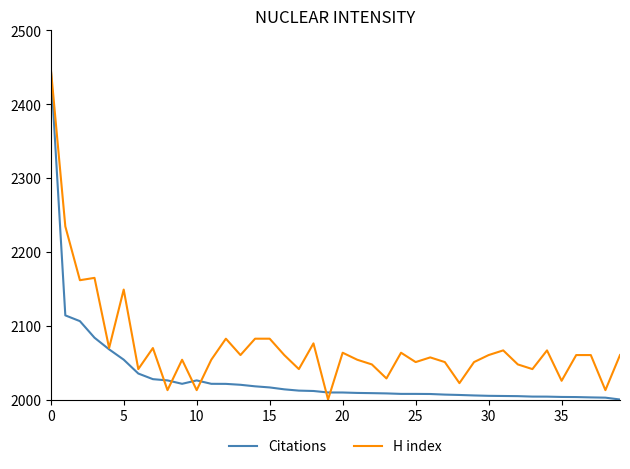

After their last crossing, which series has the higher values: H index or Citations?

H index